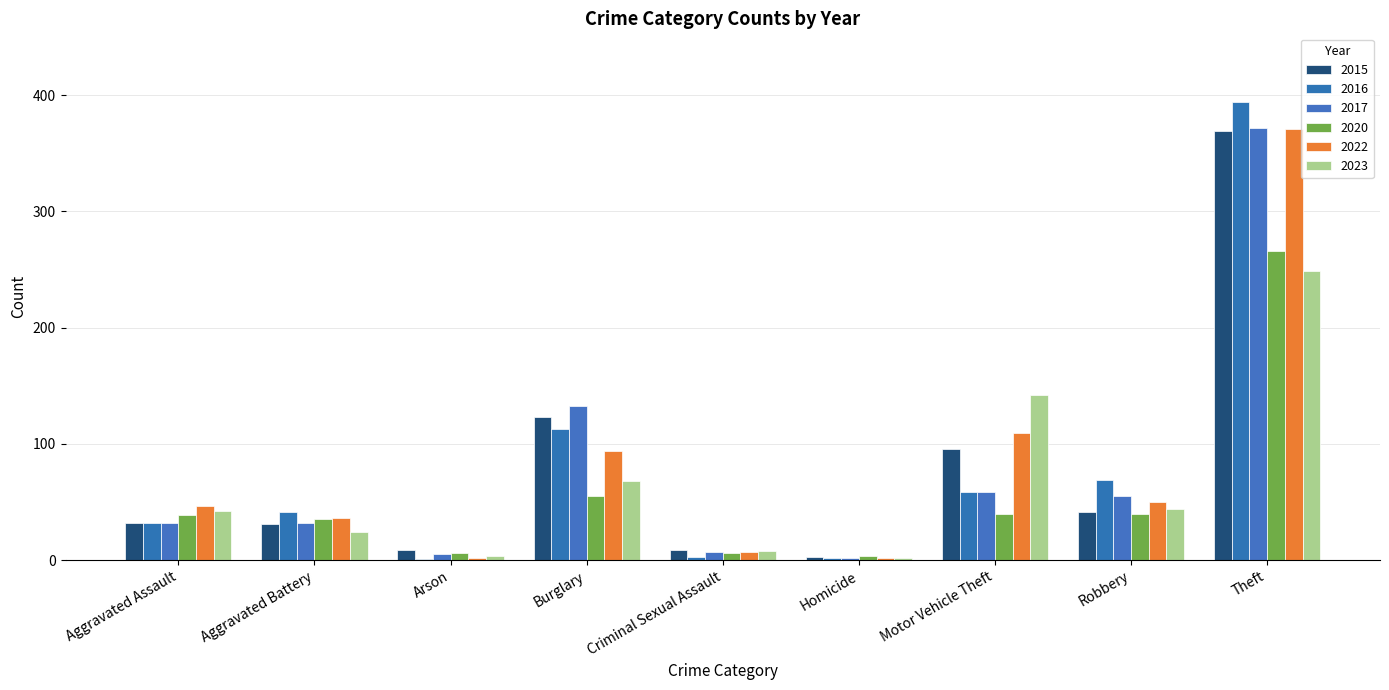

What are all the series names shown in the legend?

2015, 2016, 2017, 2020, 2022, 2023